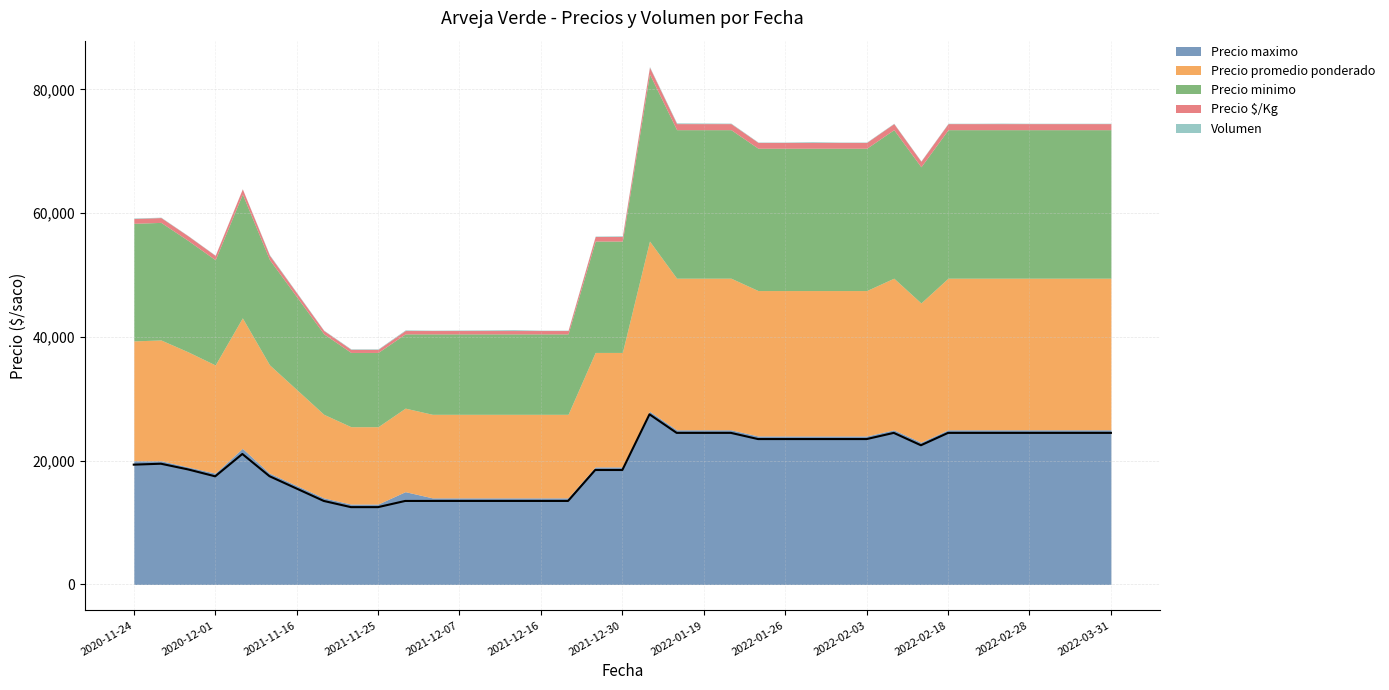

How many categories are shown in the chart?

37